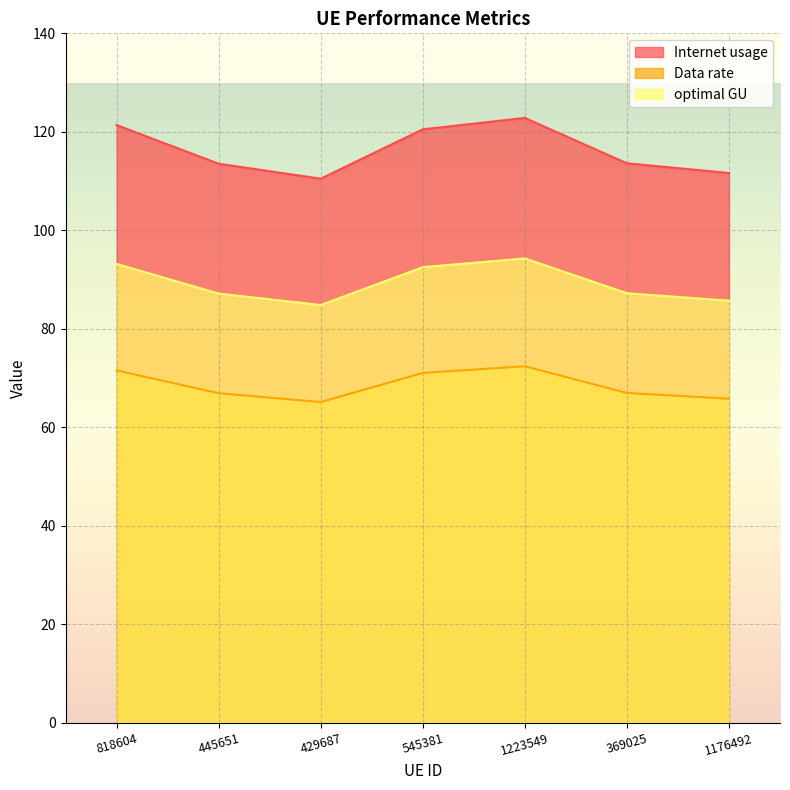

Reading right to left, transcribe all the data shown in this chart.

Internet usage: 1176492=111.6	369025=113.6	1223549=122.8	545381=120.5	429687=110.5	445651=113.5	818604=121.4
Data rate: 1176492=65.8	369025=66.9	1223549=72.4	545381=71.0	429687=65.1	445651=66.9	818604=71.5
optimal GU: 1176492=85.7	369025=87.2	1223549=94.3	545381=92.5	429687=84.8	445651=87.1	818604=93.2